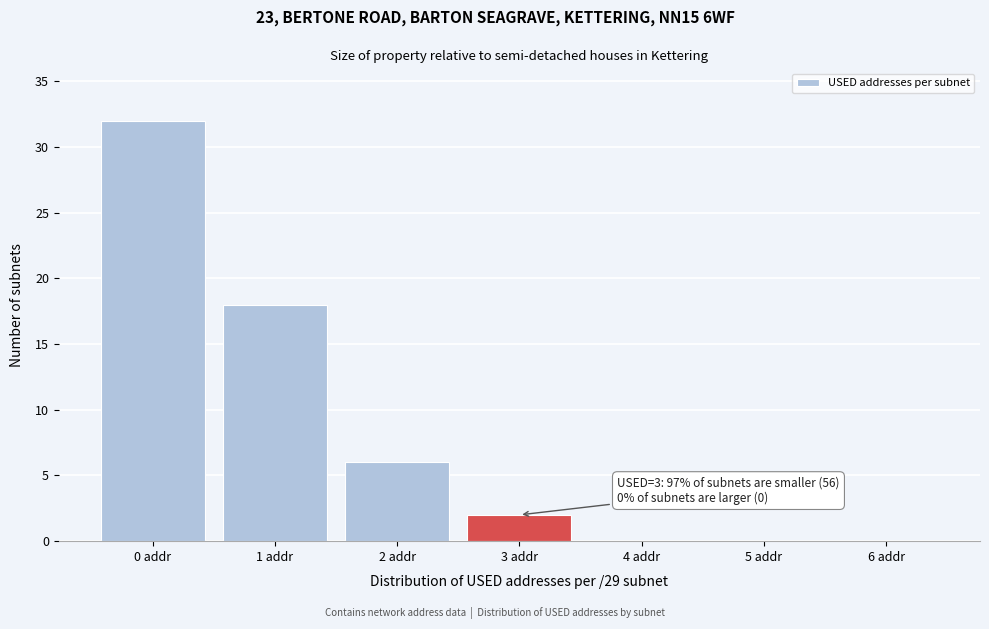

Reading right to left, transcribe all the data shown in this chart.

6 addr=0	5 addr=0	4 addr=0	3 addr=2	2 addr=6	1 addr=18	0 addr=32